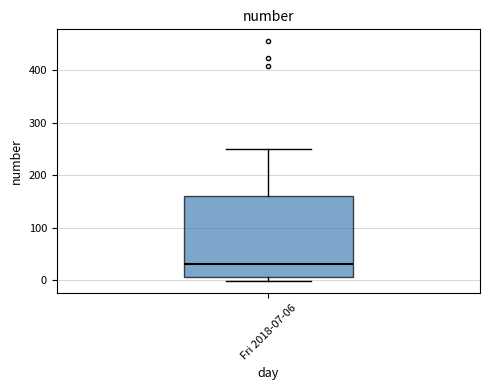

Transcribe this box plot: give where the median line is, the range the box spans, and where the two whiskers end, as read against the y-axis. The values are not printed on the chart, so give them approximately, as read against the axis.

median 30, box 10 to 160, whiskers 0 to 250